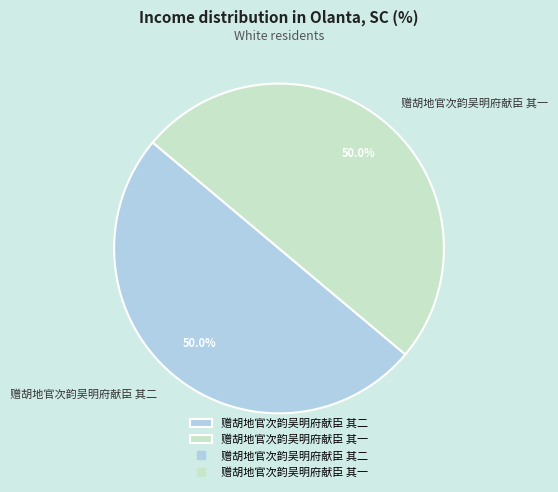

The 赠胡地官次韵吴明府献臣 其二 slice represents 50% of the pie. True or false?

True